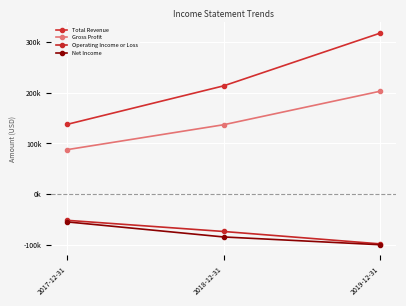

What are all the series names shown in the legend?

Total Revenue, Gross Profit, Operating Income or Loss, Net Income